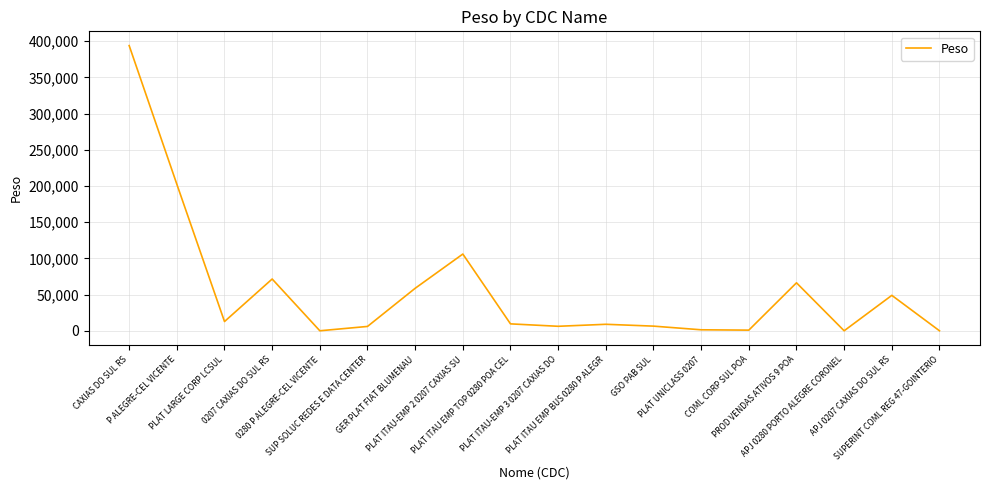

What is the sum of all values?

999984